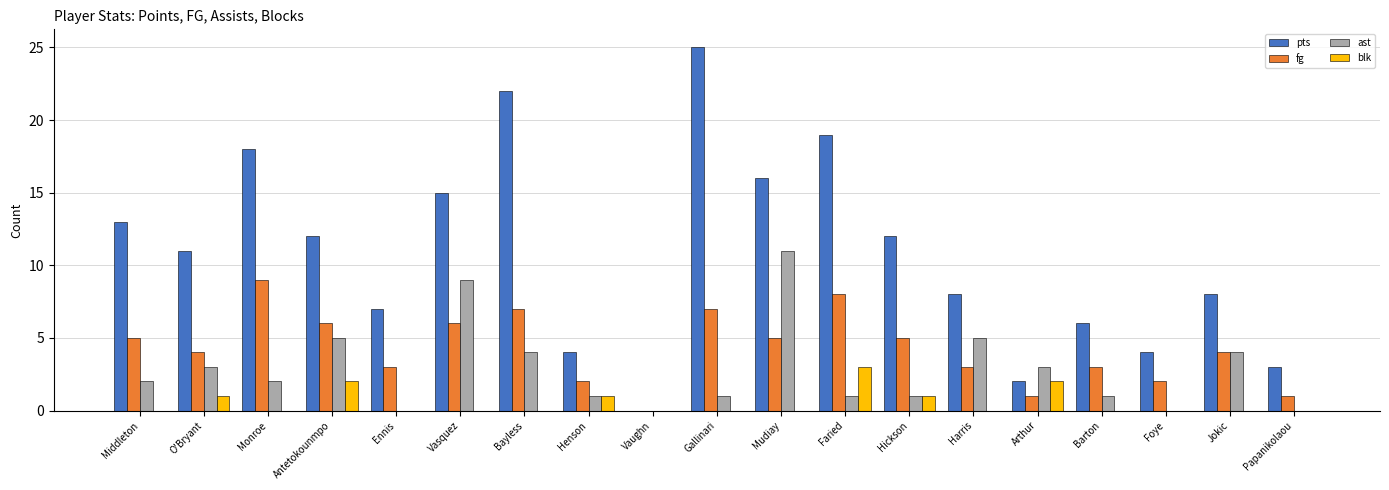

Which series has the largest range (max minus min)?

pts